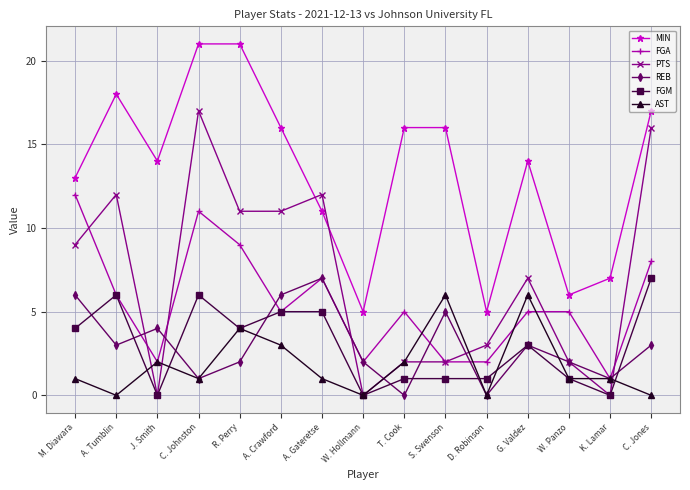

At which category does FGM reach its first local peak?

A. Tumblin